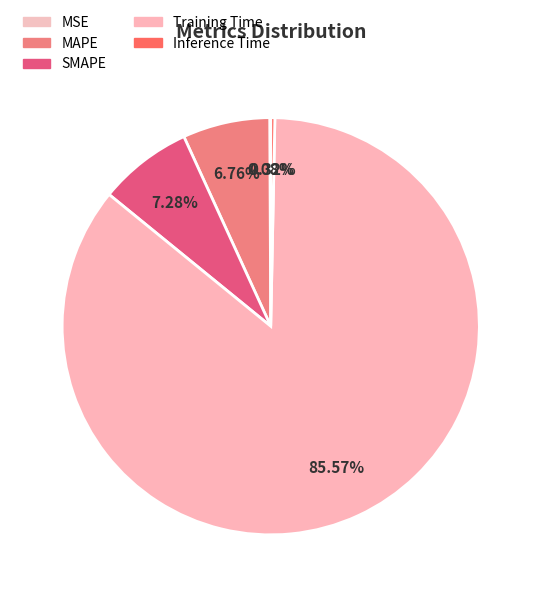

The Inference Time slice represents 0% of the pie. True or false?

True